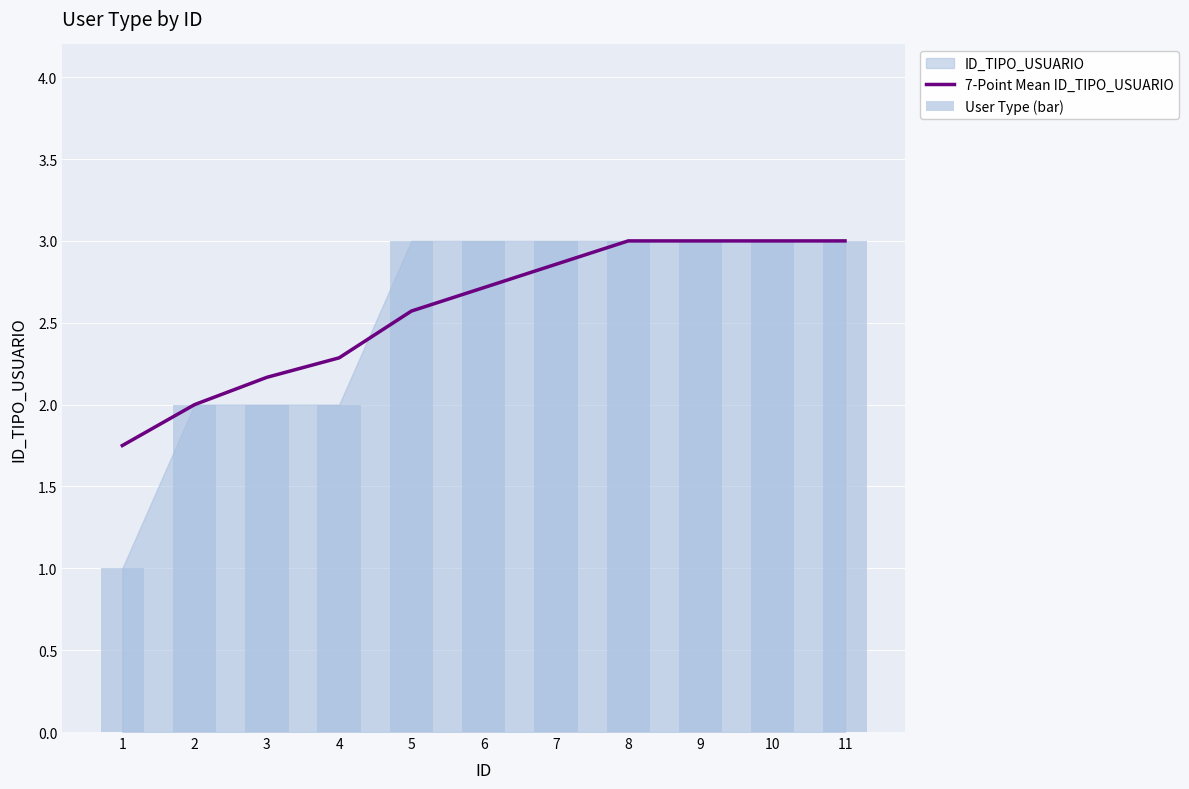

What is the difference between the maximum and minimum values in the 7-Point Mean ID_TIPO_USUARIO series?

1.2